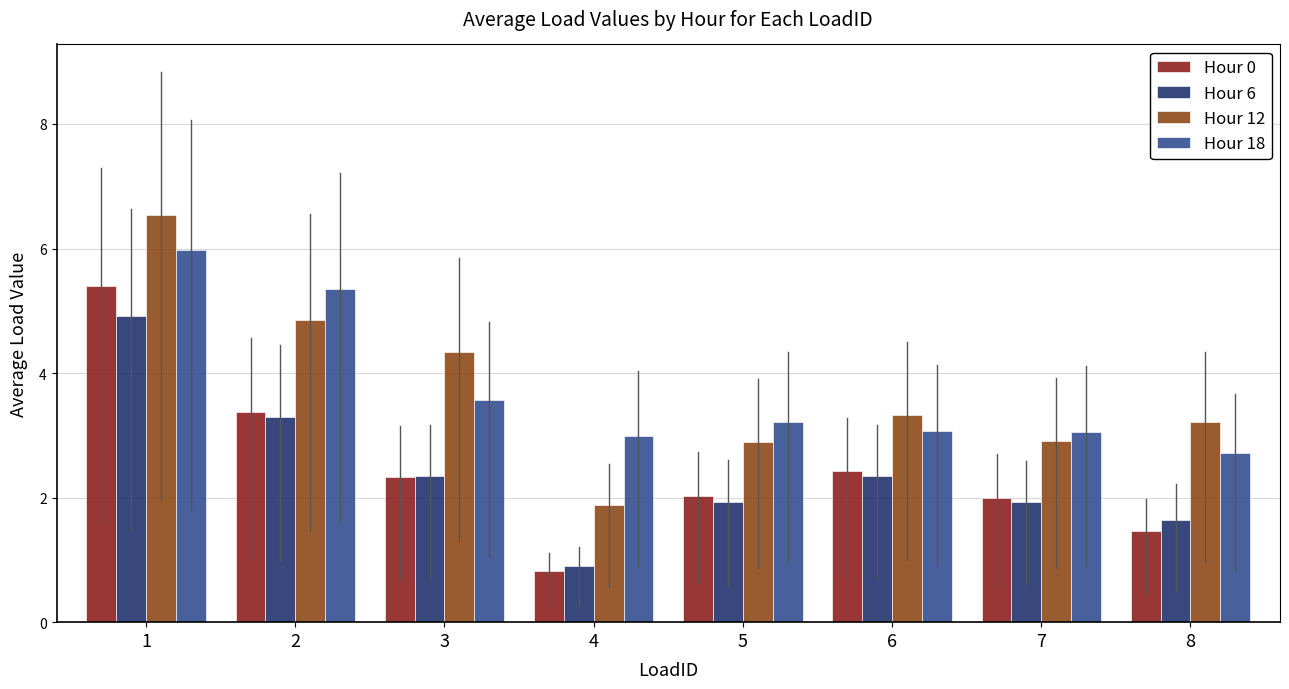

What are all the series names shown in the legend?

Hour 0, Hour 6, Hour 12, Hour 18